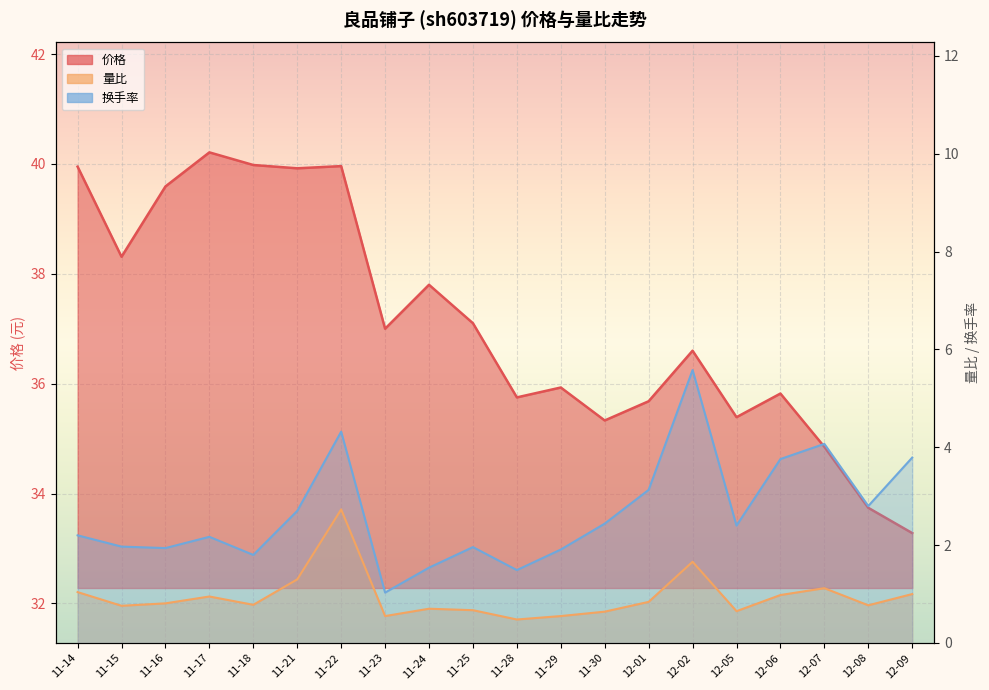

Is the value of 换手率 at 12-07 greater than the value of 价格 at 11-30?

No